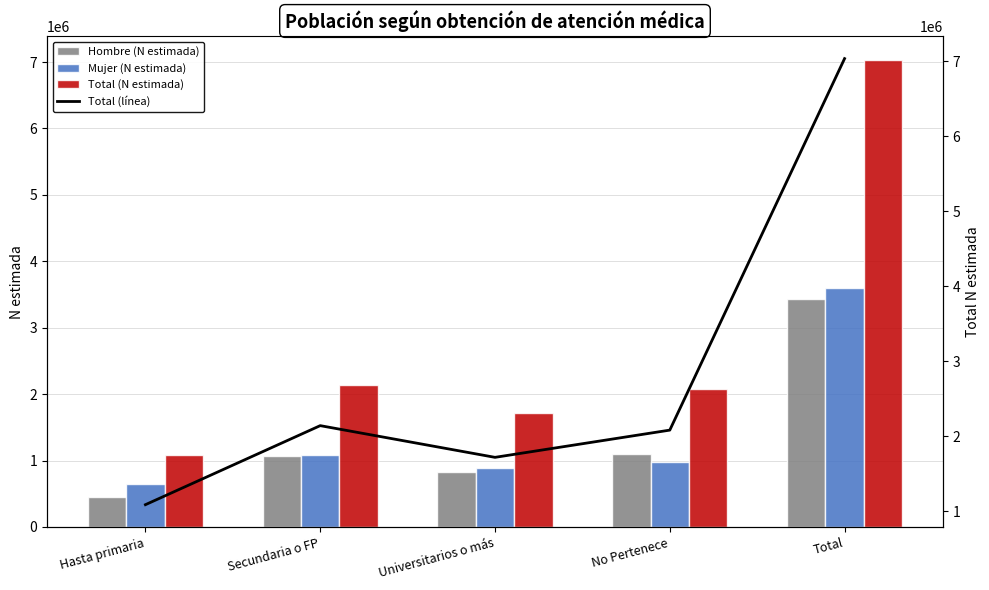

Where is Mujer (N estimada) nearest to the value 2121676?

Secundaria o FP